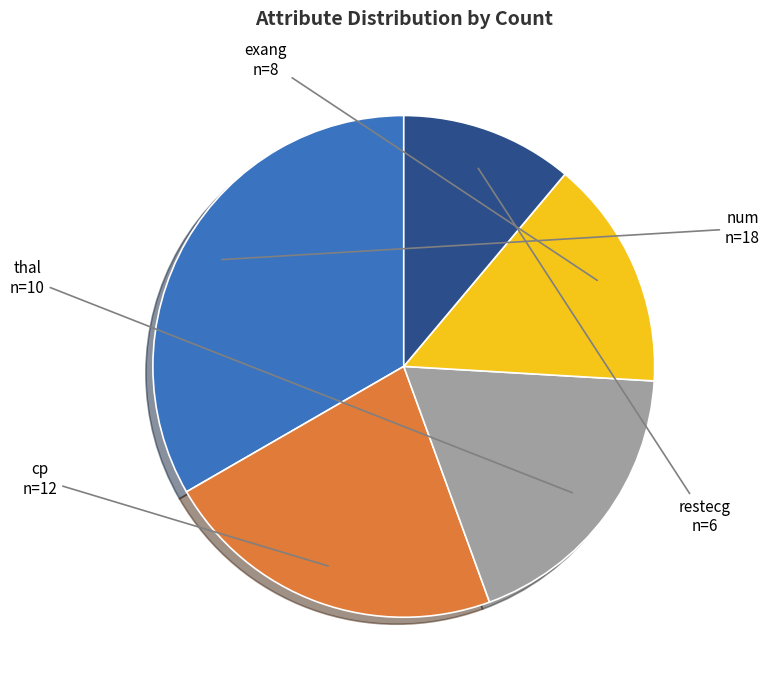

Is it true that restecg is 17% of the pie?

False